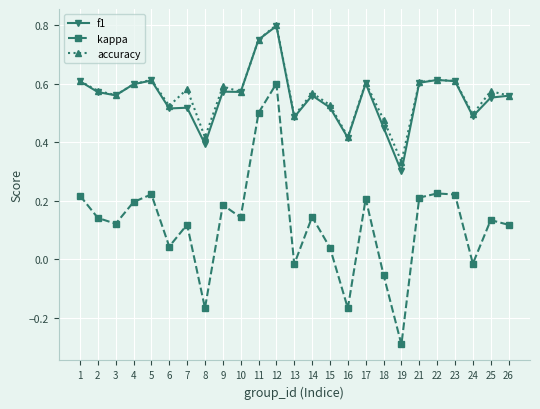

How many data points in kappa are above 0?

19